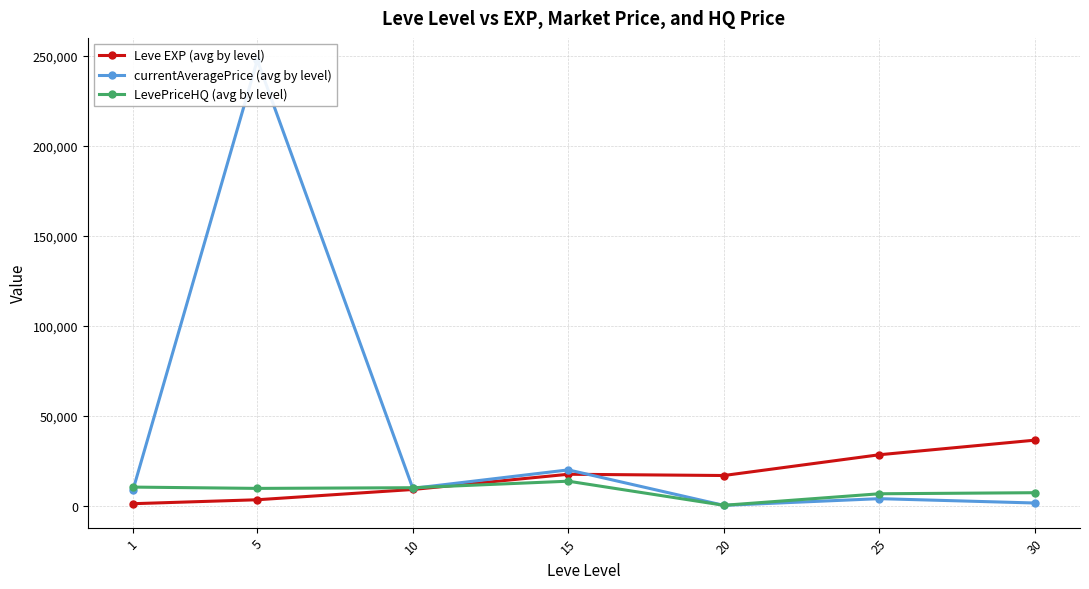

The value of LevePriceHQ (avg by level) at 5 is 9714.2. True or false?

True